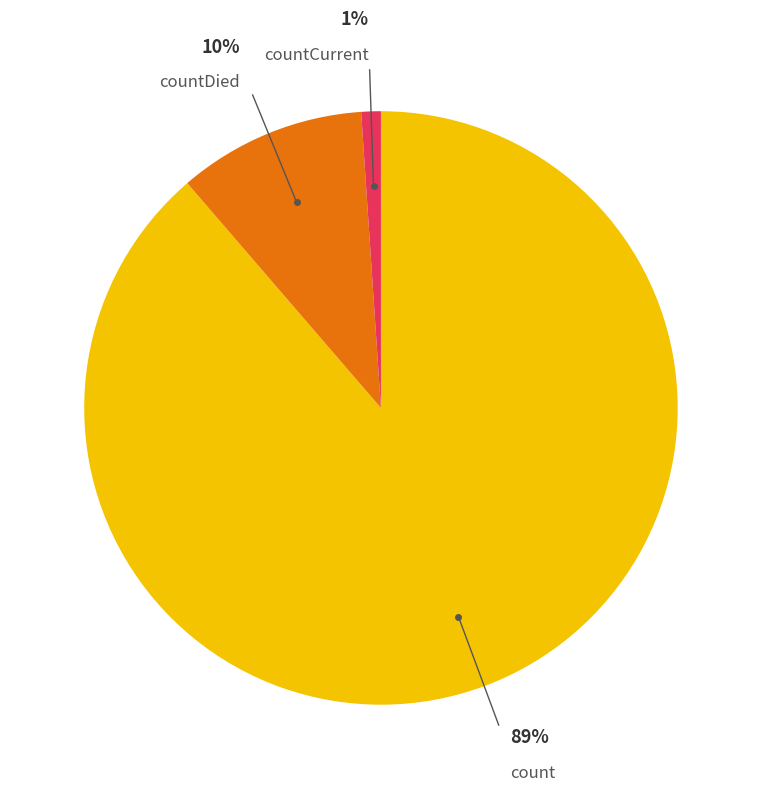

To the nearest percent, what is the average slice percentage?

33%